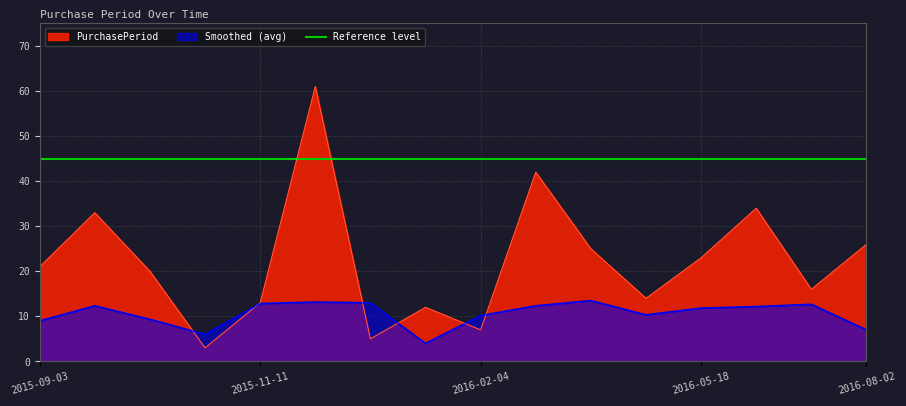

List the labels in order of value, largest first.

2016-01-11, 2016-03-17, 2016-06-21, 2015-10-06, 2016-08-02, 2016-04-11, 2016-05-18, 2015-09-03, 2015-10-26, 2016-07-07, 2016-04-25, 2015-11-11, 2016-01-28, 2016-02-04, 2016-01-16, 2015-10-29